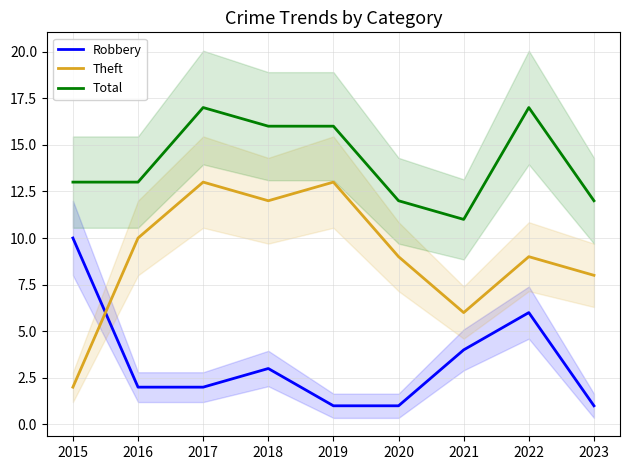

Rank the categories by Robbery value from lowest to highest.

2019, 2020, 2023, 2016, 2017, 2018, 2021, 2022, 2015